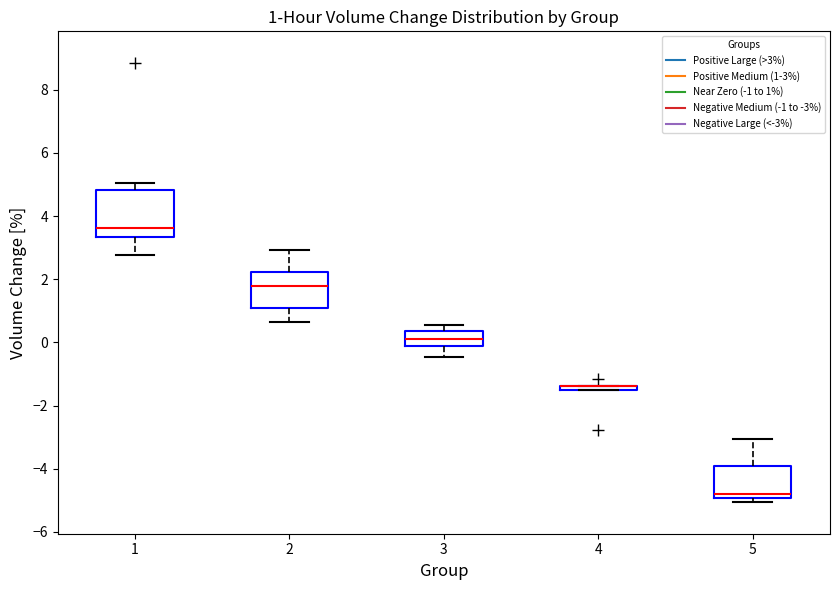

Which box is the tallest, from its lower edge to its upper edge?

1